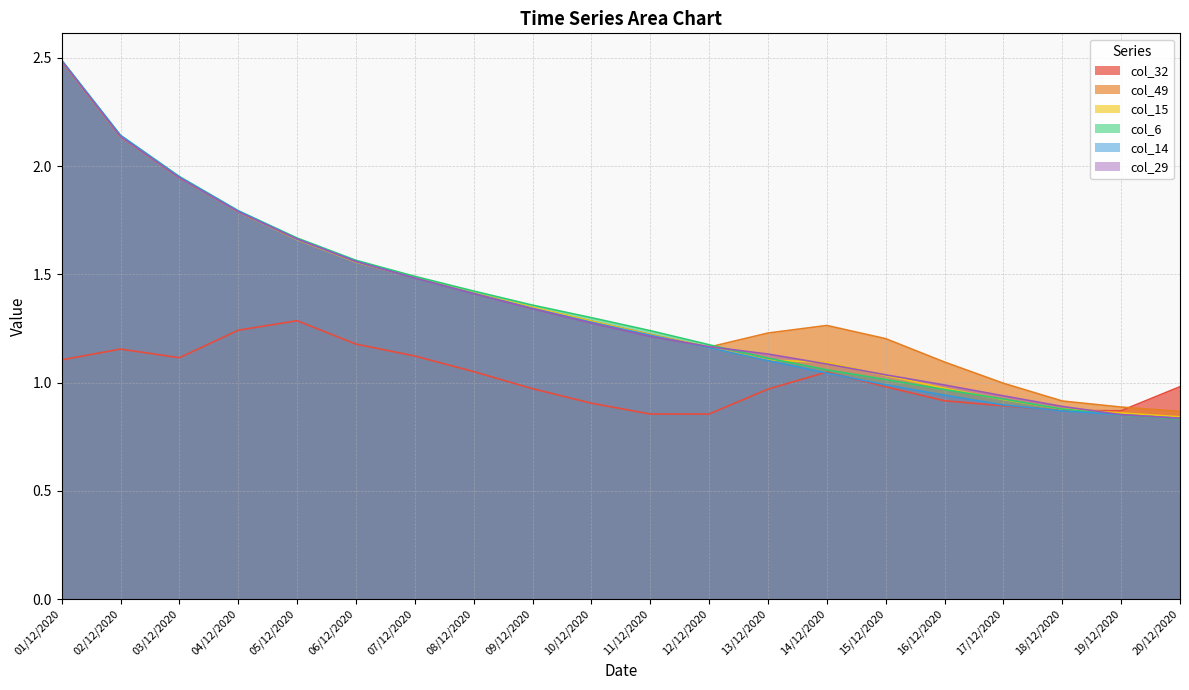

At which category does col_49 reach its first local peak?

14/12/2020